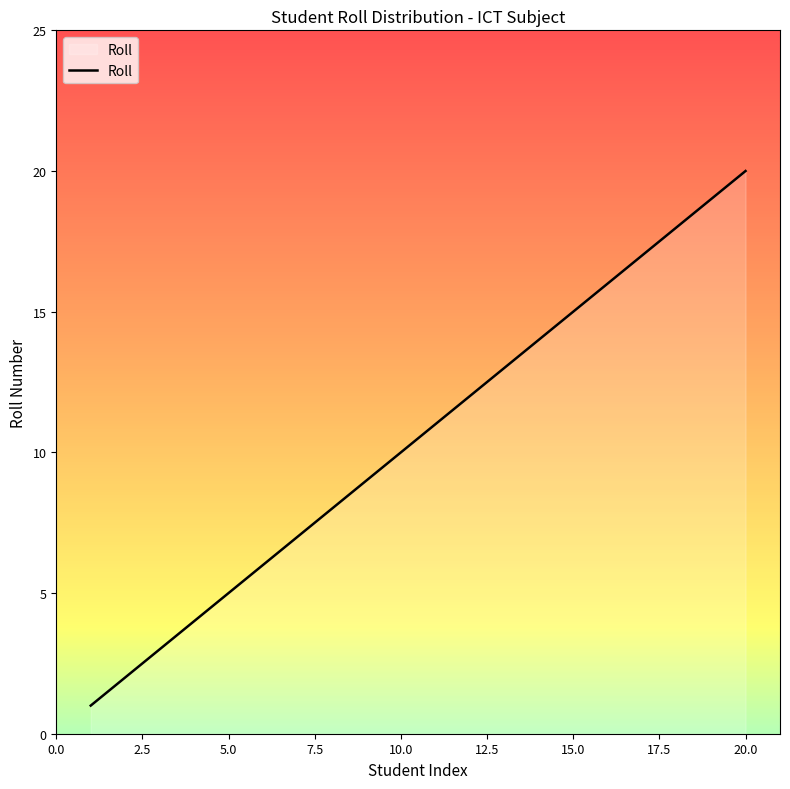

What is the difference between the maximum and minimum values?

19